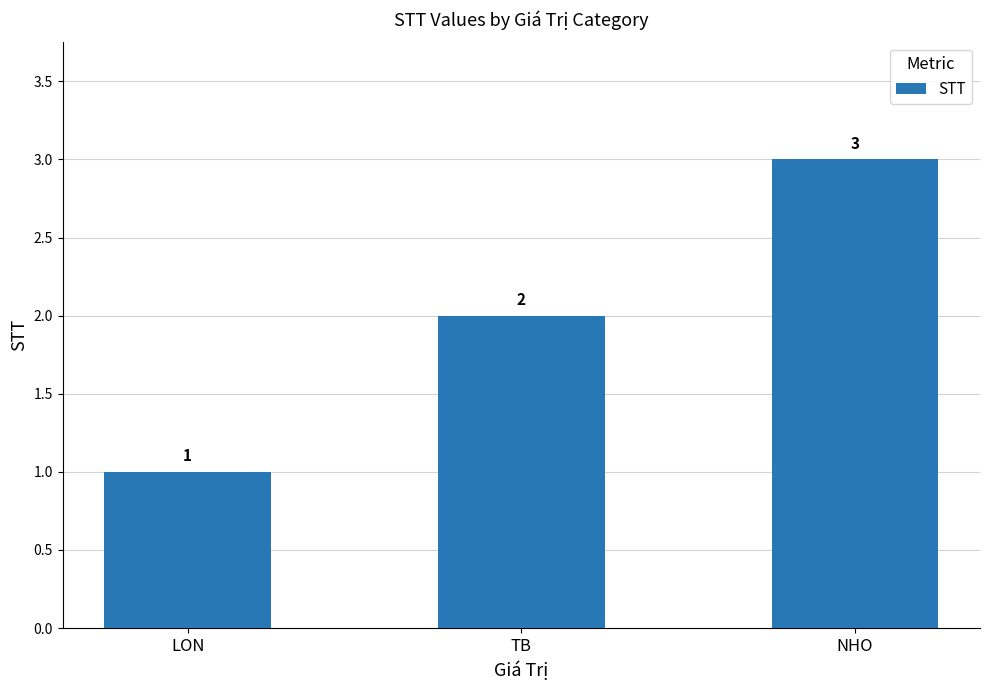

Rank the categories by value from highest to lowest.

NHO, TB, LON